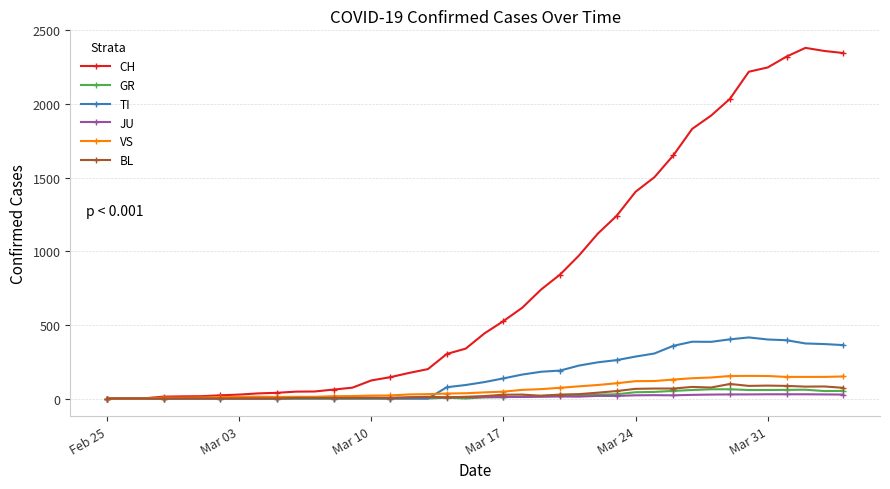

True or false: GR has more than 1 points higher than both neighbors.

True